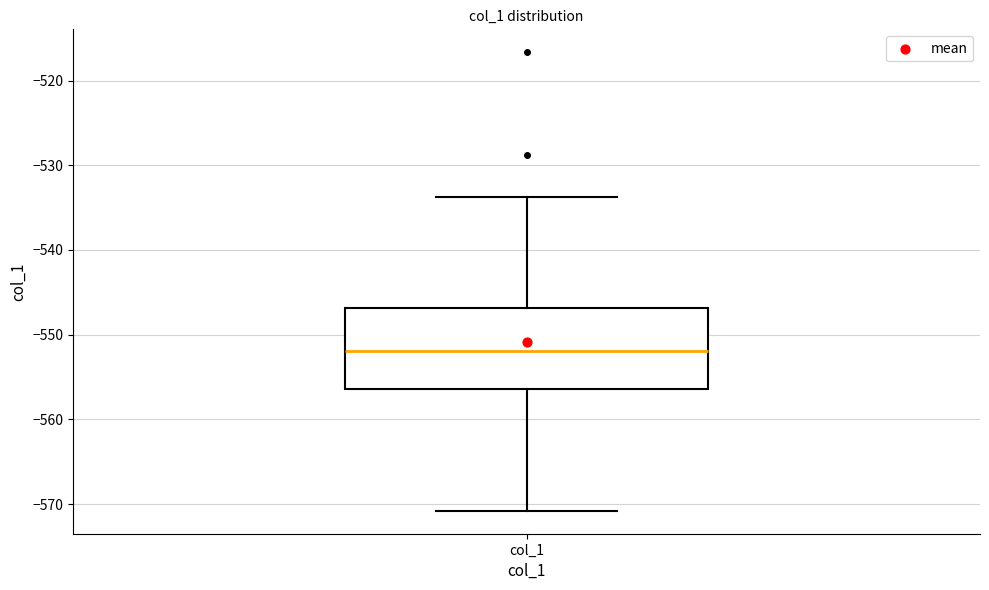

Where does the upper whisker of the box for col_1 end on the y-axis? The values are not printed on the chart, so give them approximately, as read against the axis.

-534